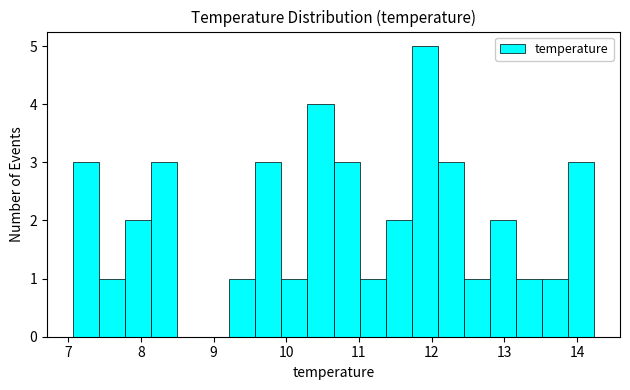

Read against the x-axis, roughly where is the centre of the tallest bar?

11.9